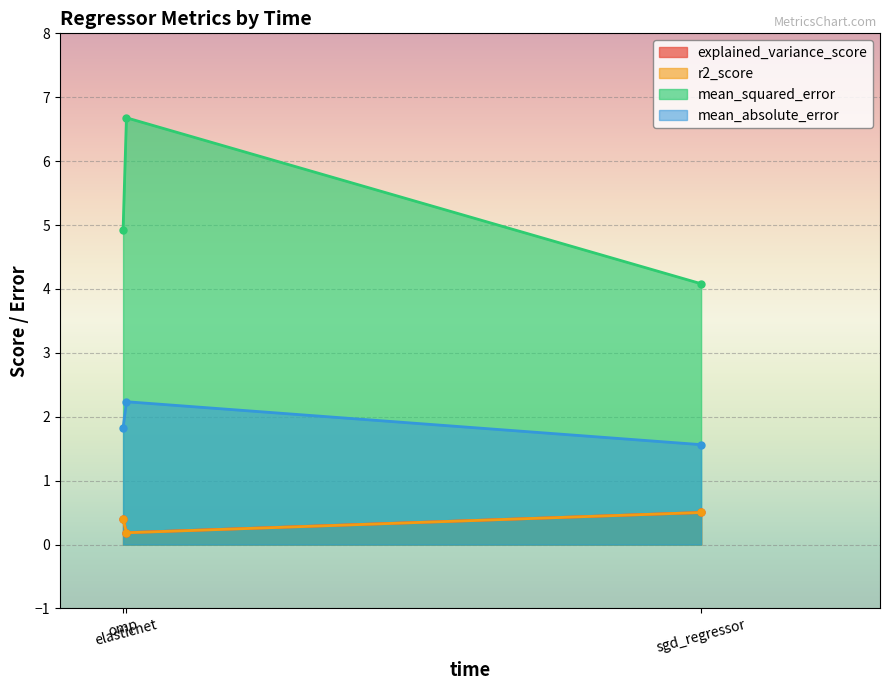

Reading left to right, extract all data points from this chart.

explained_variance_score: sgd_regressor=0.5	elasticnet=0.2	omp=0.4
r2_score: sgd_regressor=0.5	elasticnet=0.2	omp=0.4
mean_squared_error: sgd_regressor=4.1	elasticnet=6.7	omp=4.9
mean_absolute_error: sgd_regressor=1.6	elasticnet=2.2	omp=1.8